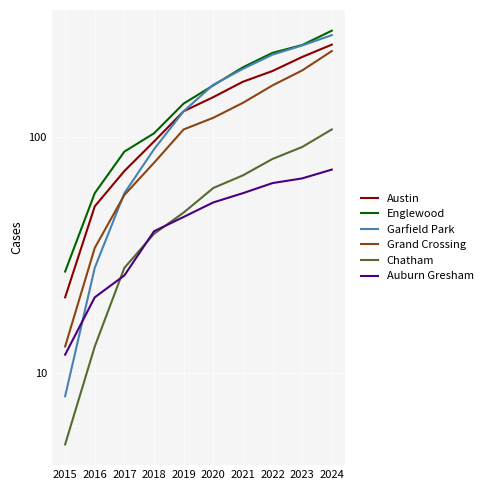

What is the difference between the Auburn Gresham values at 2021 and 2024?

15